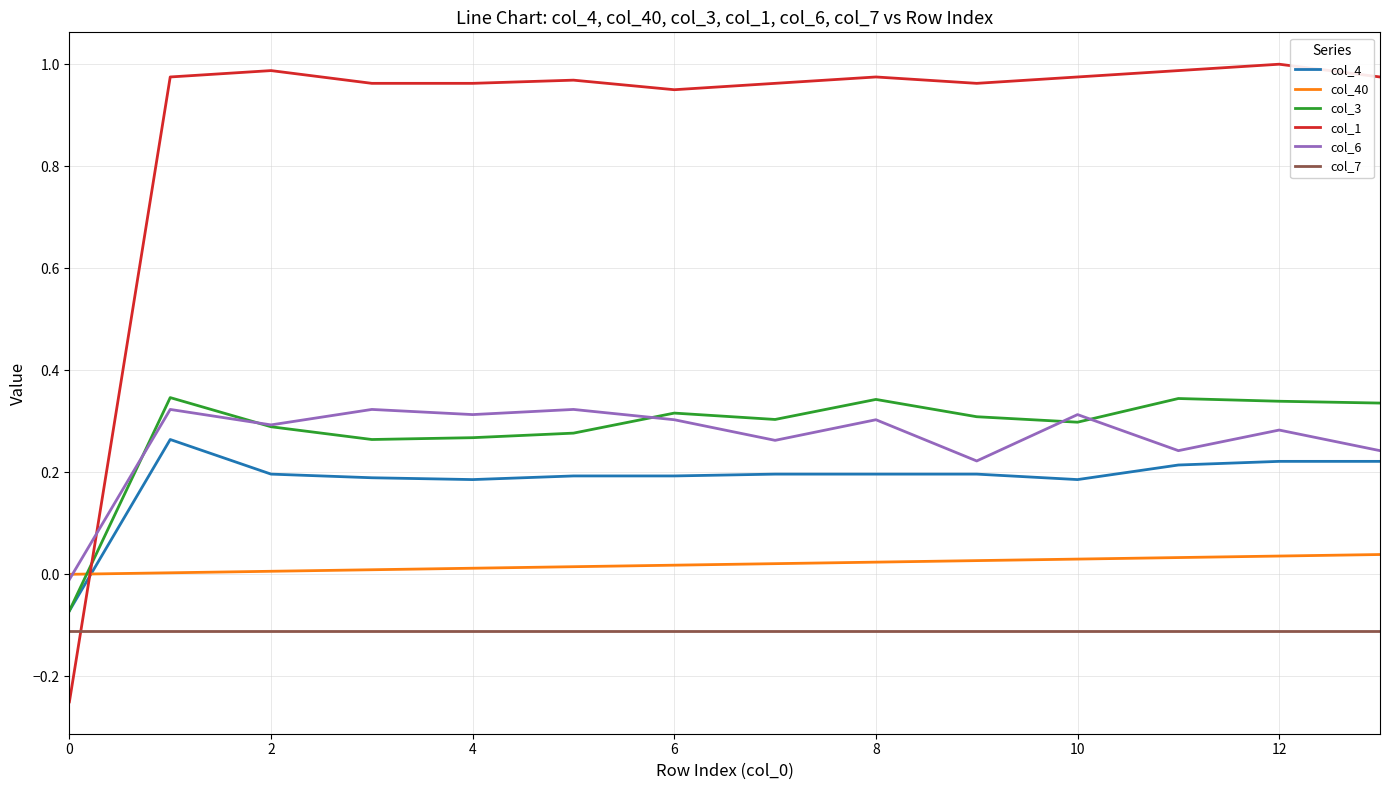

How many negative values does the col_1 series have?

1